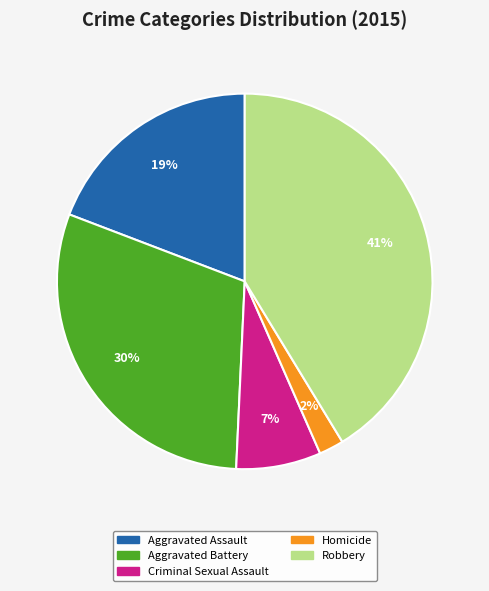

How many slices are in this pie chart?

5